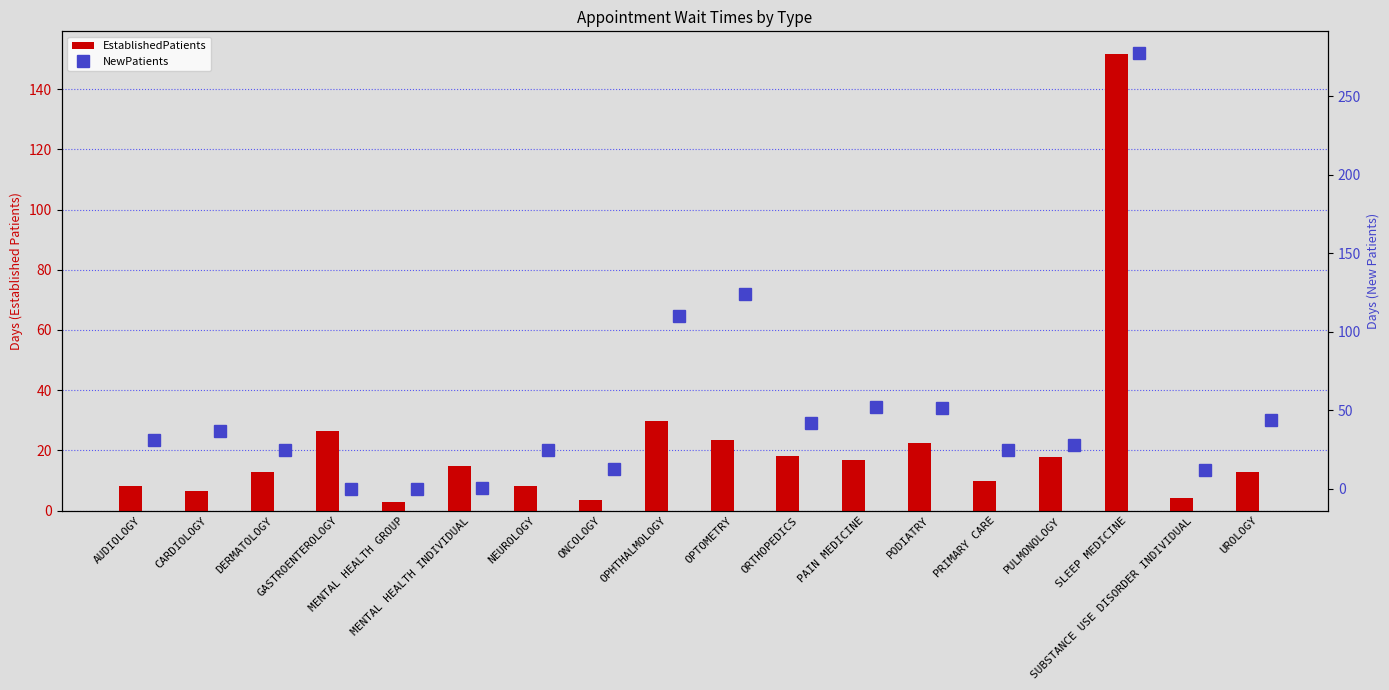

How many categories are shown in the chart?

18